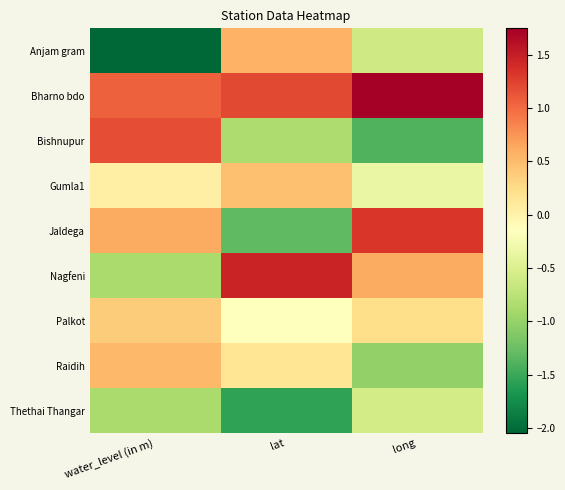

Reading right to left, extract all data points from this chart.

Anjam gram: long=-0.6	lat=0.6	water_level (in m)=-2.0
Bharno bdo: long=1.7	lat=1.2	water_level (in m)=1.1
Bishnupur: long=-1.4	lat=-0.8	water_level (in m)=1.2
Gumla1: long=-0.3	lat=0.5	water_level (in m)=0.0
Jaldega: long=1.3	lat=-1.3	water_level (in m)=0.6
Nagfeni: long=0.6	lat=1.5	water_level (in m)=-0.9
Palkot: long=0.2	lat=-0.2	water_level (in m)=0.4
Raidih: long=-1.0	lat=0.1	water_level (in m)=0.5
Thethai Thangar: long=-0.6	lat=-1.5	water_level (in m)=-0.9